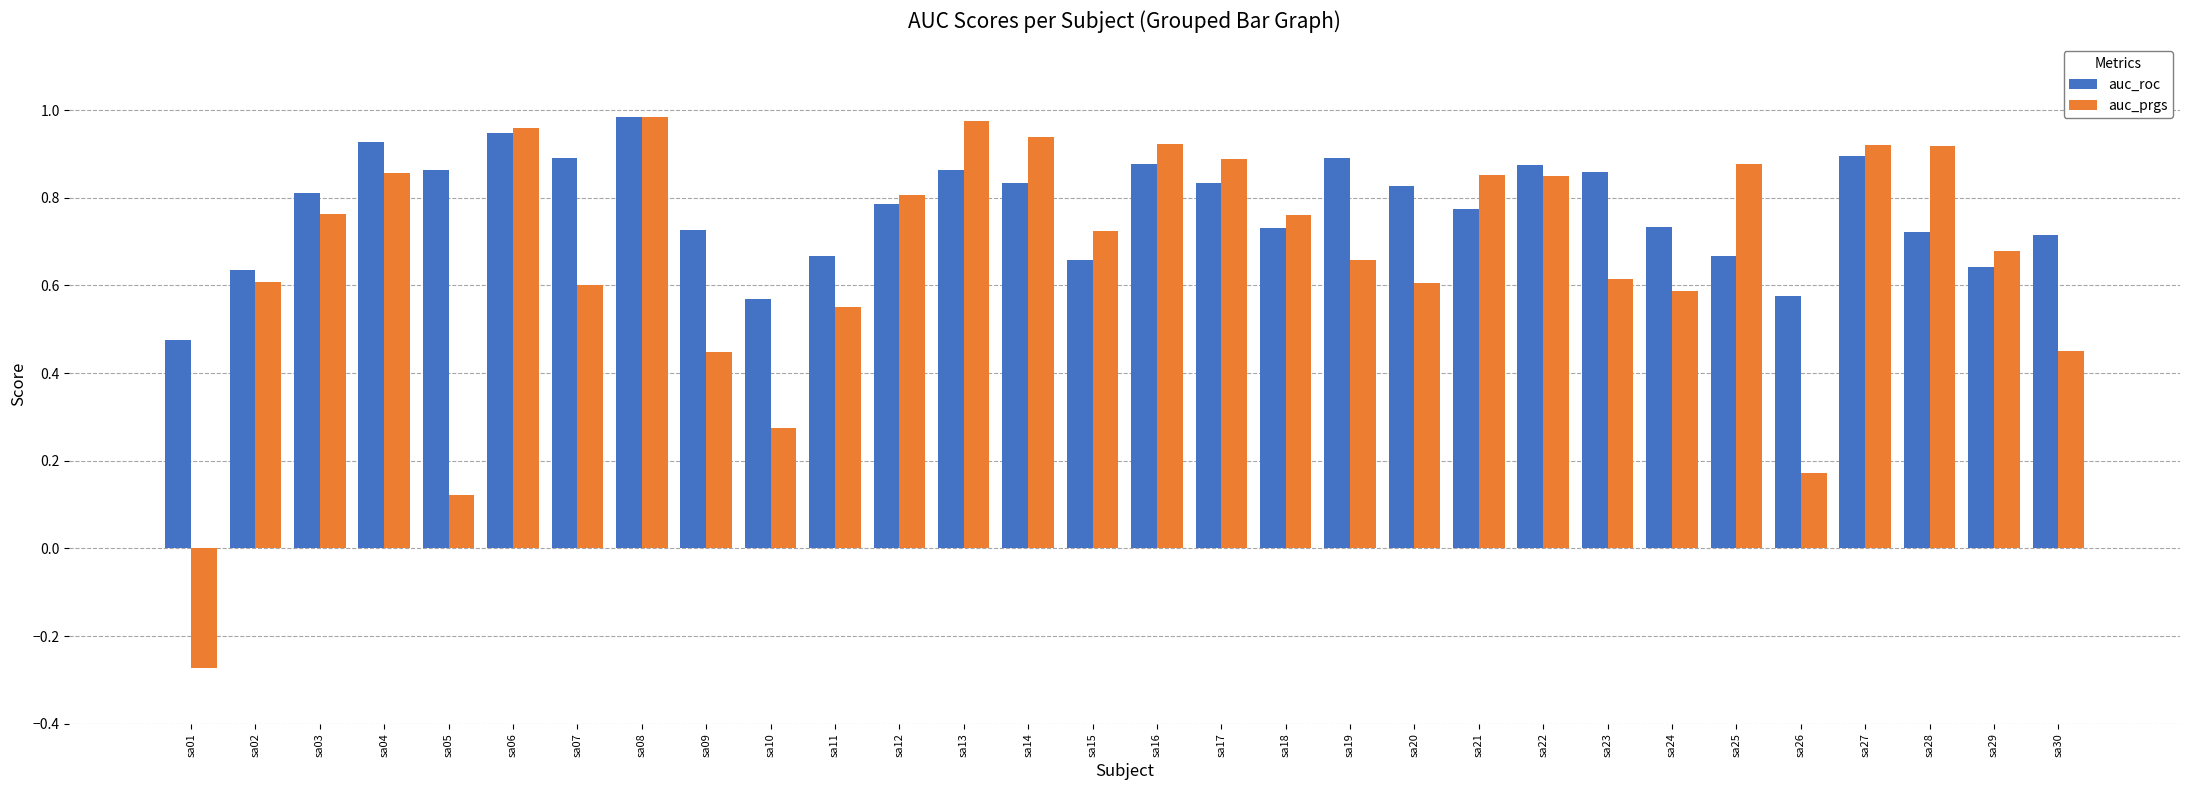

Which series has the largest total across all categories?

auc_roc